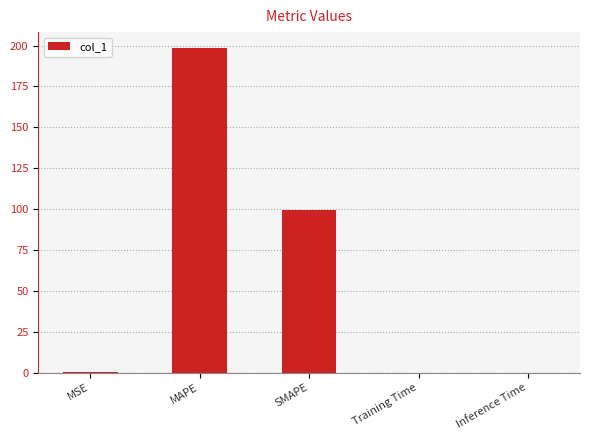

Between MAPE and Training Time, which is larger?

MAPE